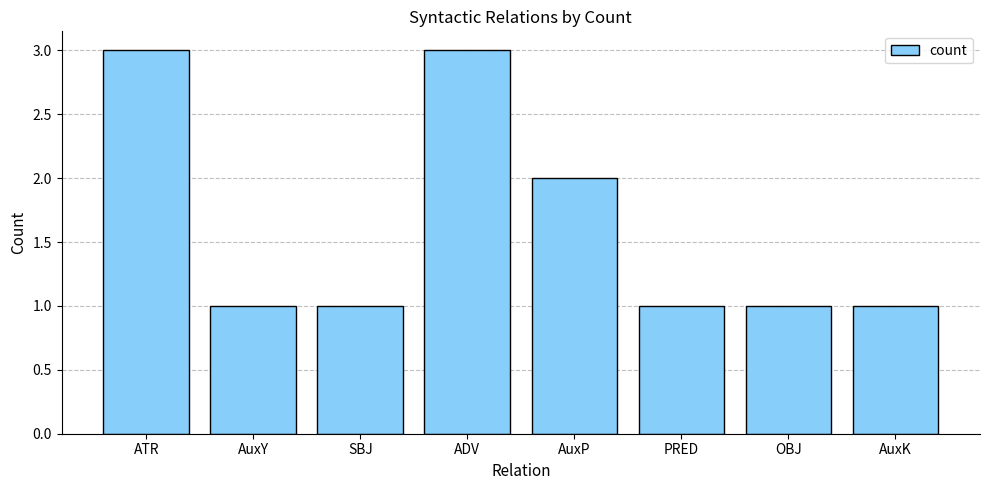

What is the label of the 5th bar from the right?

ADV